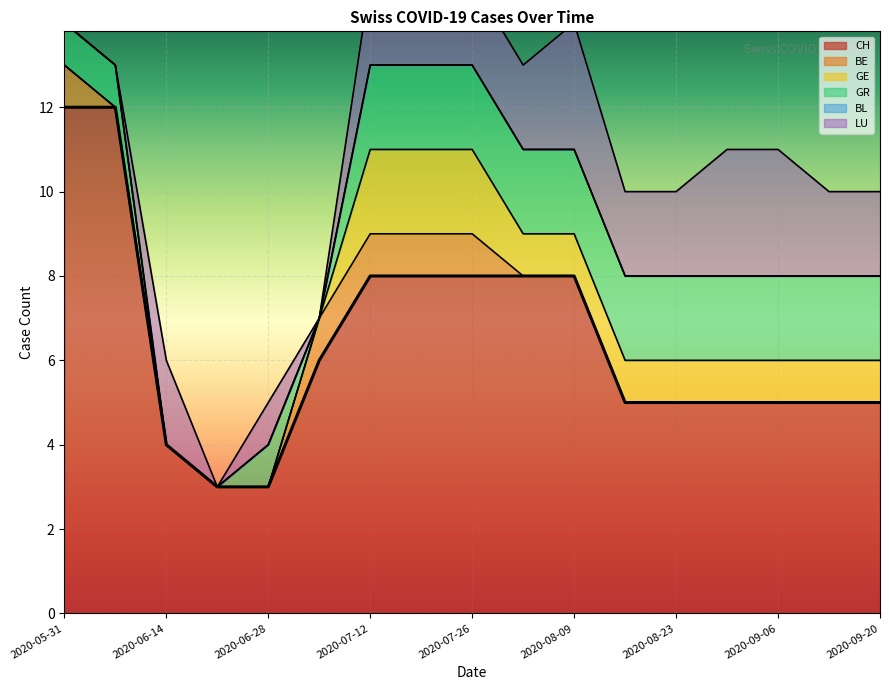

What is the difference between the maximum and minimum values in the BE series?

1